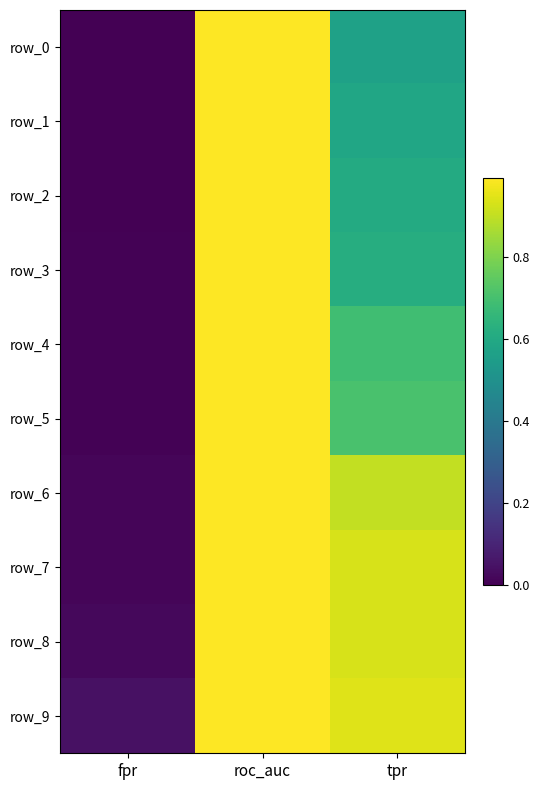

Is the value of row_5 at roc_auc greater than the value of row_3 at fpr?

Yes